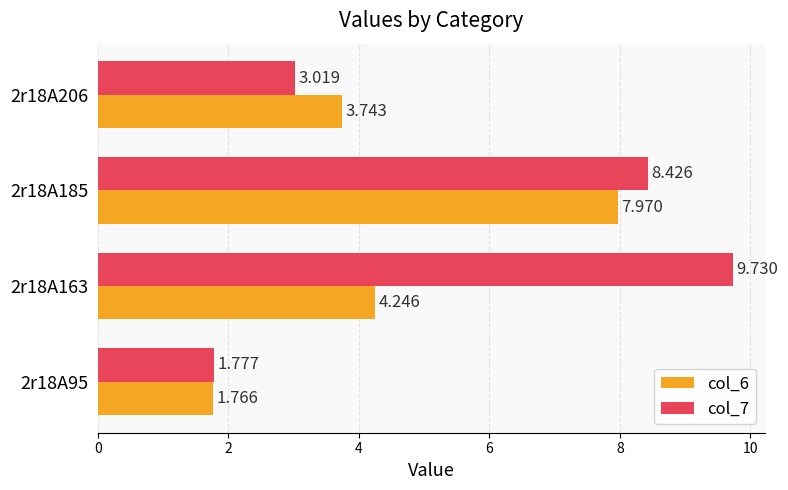

How many data points does each series have?

4